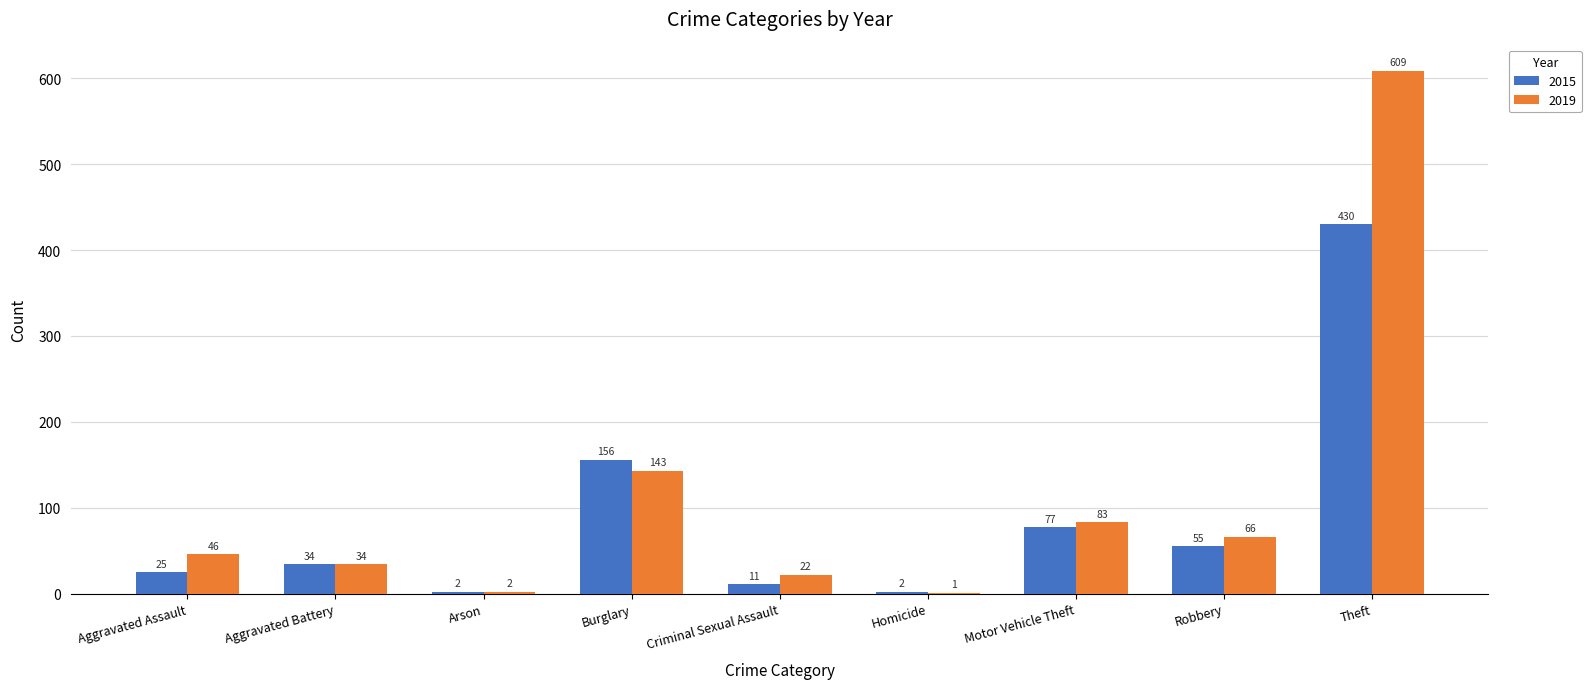

What is the sum of the 2015 values at Theft and Aggravated Assault?

455